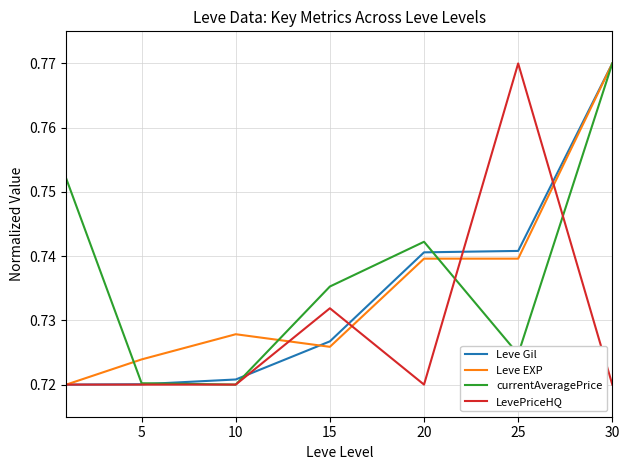

Which series has the largest total across all categories?

currentAveragePrice